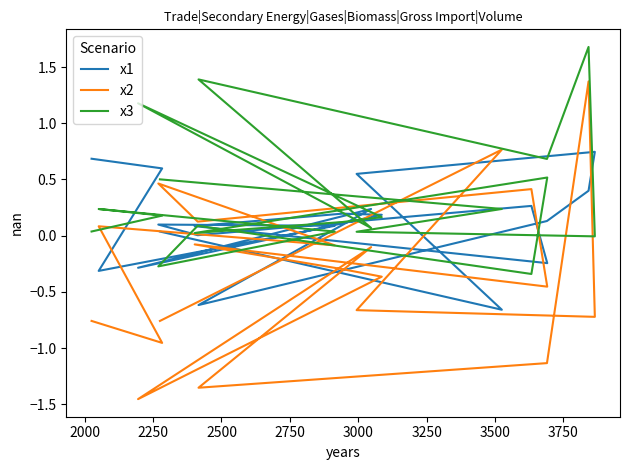

What is the difference between the second highest and second lowest values in the x3 series?

1.7